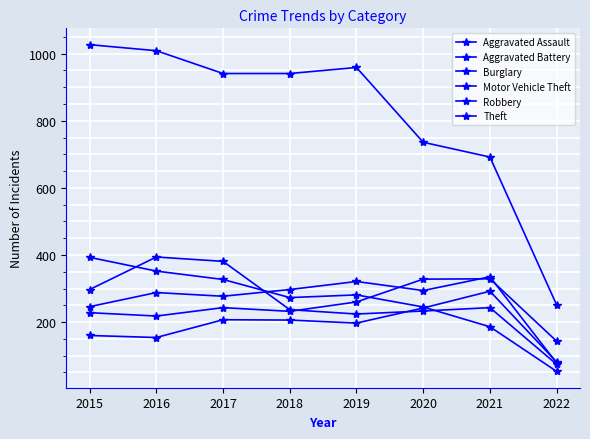

How many values in the Robbery series are below 243?

4